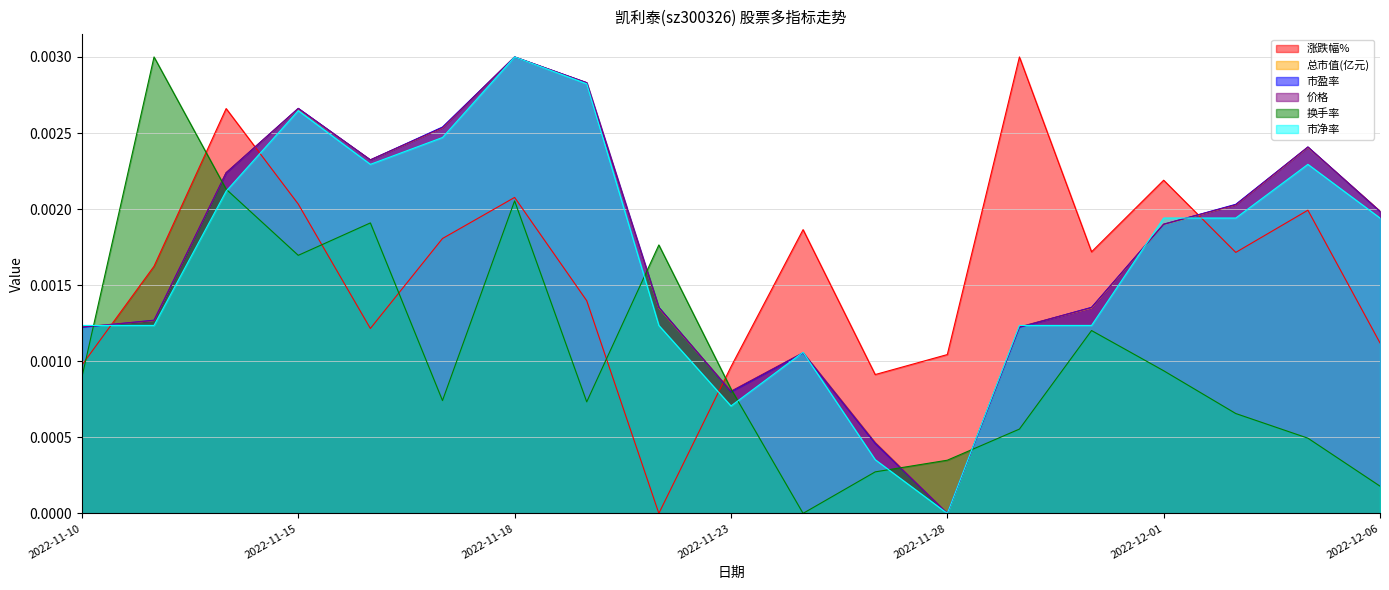

At which label does 市盈率 reach its minimum?

2022-11-28